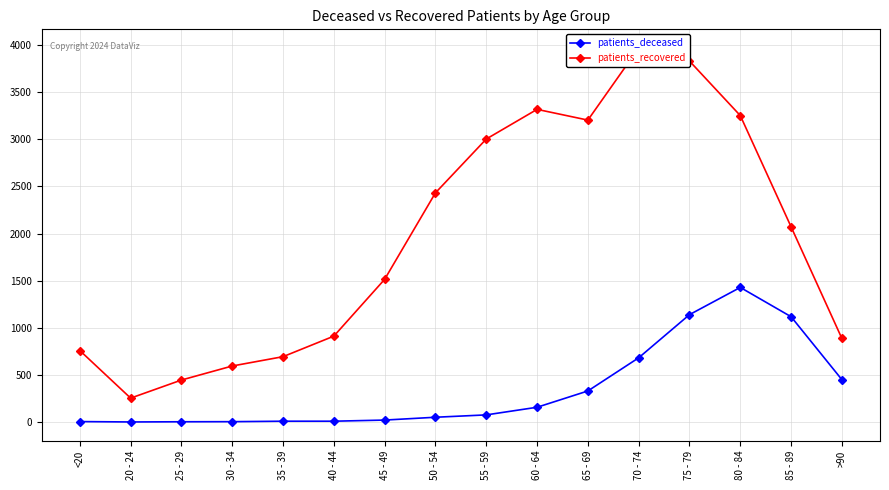

What are all the series names shown in the legend?

patients_deceased, patients_recovered